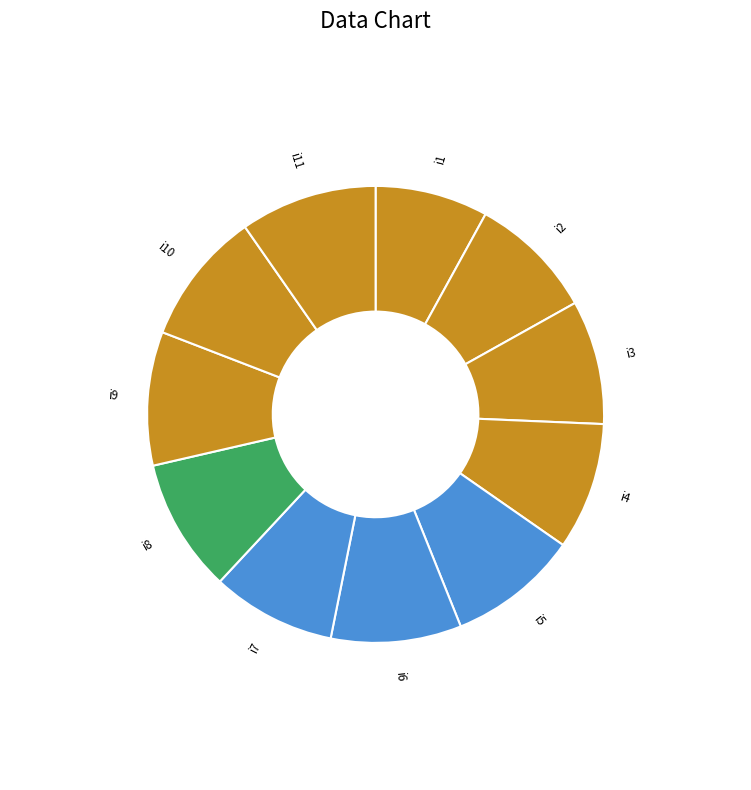

Do i1 and i6 together represent more than half of the pie?

No